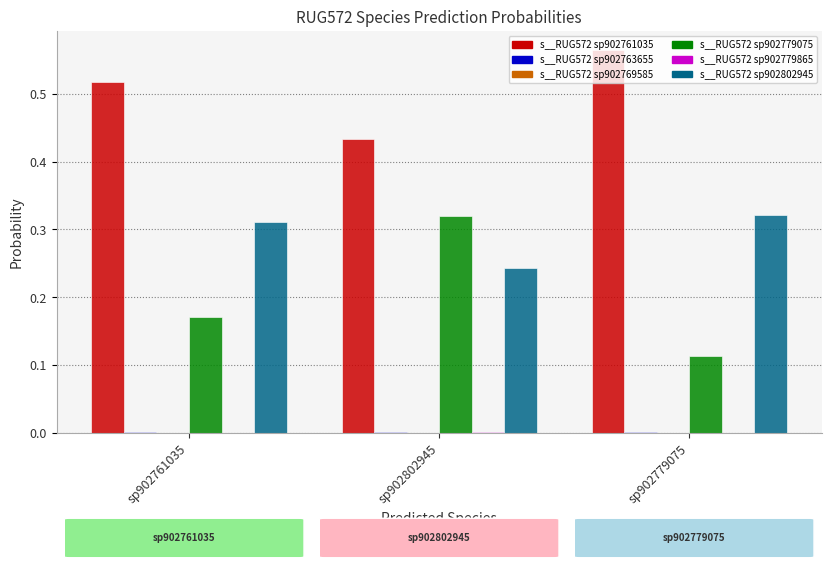

Where is s__RUG572 sp902802945 nearest to the value 0?

sp902802945